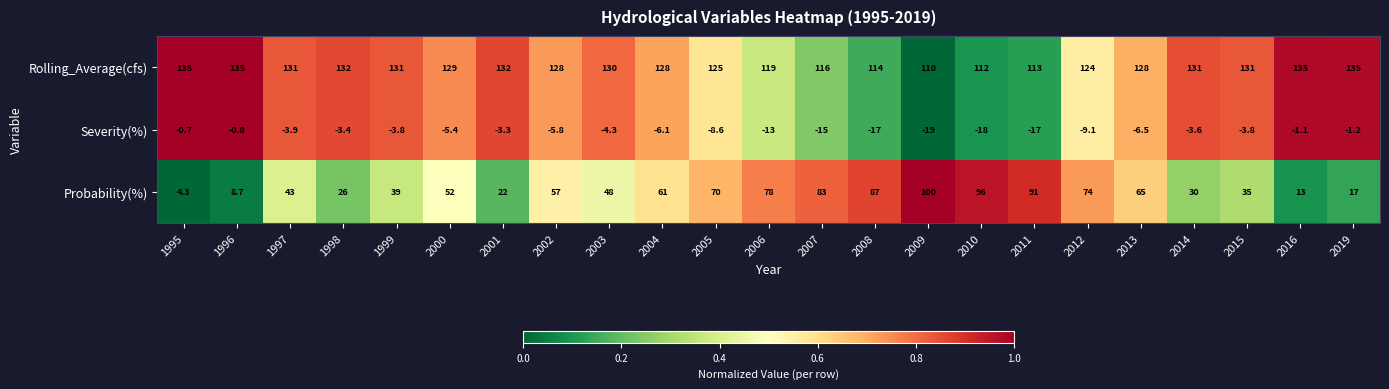

What is the total value across all series at 2012?

188.9